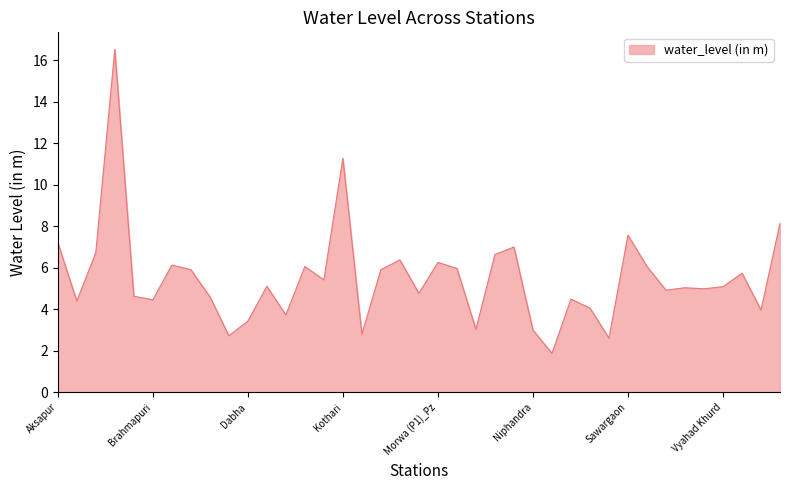

What is the minimum value shown in the chart?

1.9